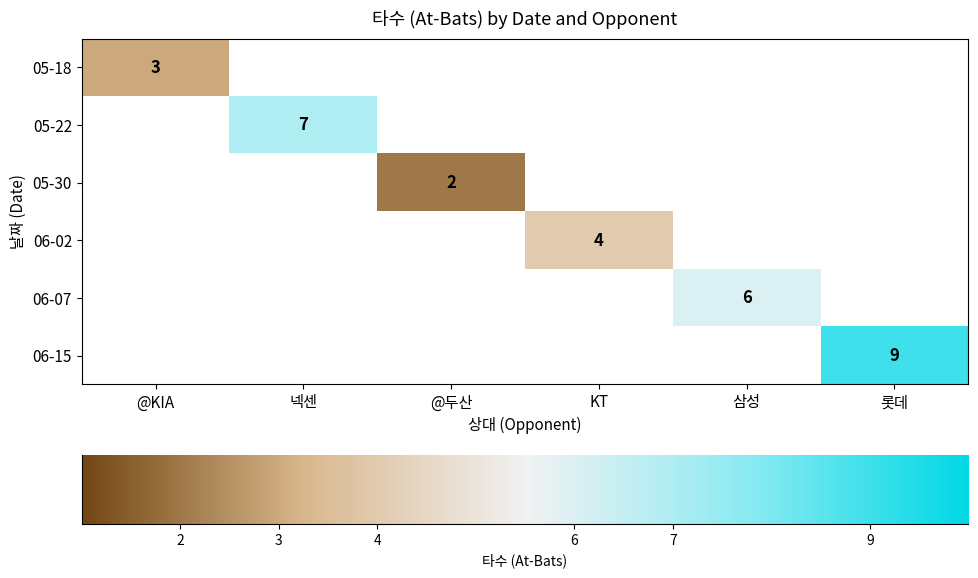

How many series are shown in this chart?

6